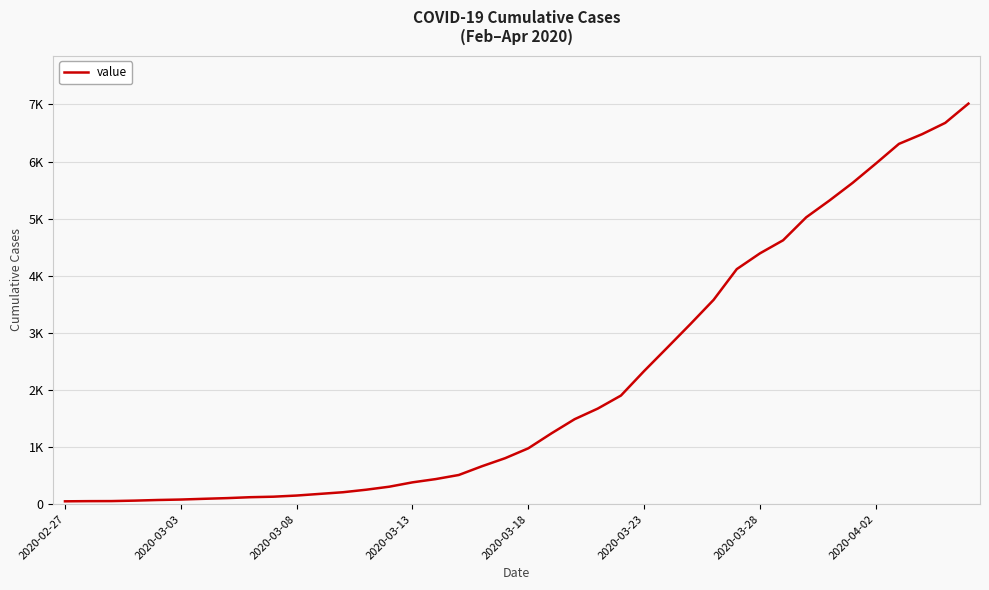

Does the chart have visible grid lines?

Yes